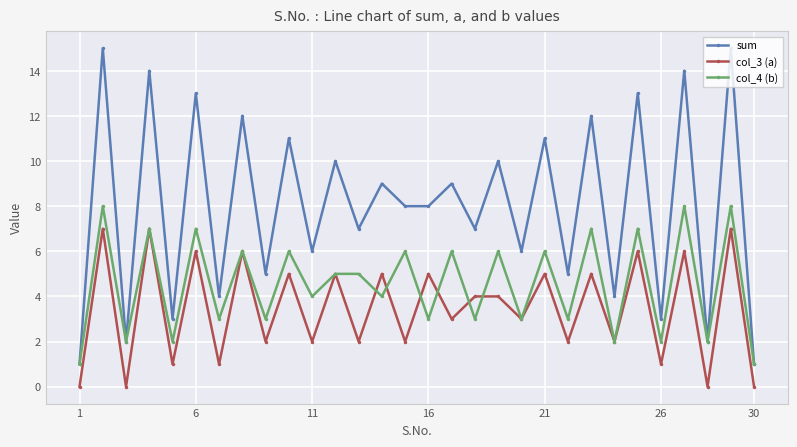

True or false: col_4 (b) has more than 1 points higher than both neighbors.

True